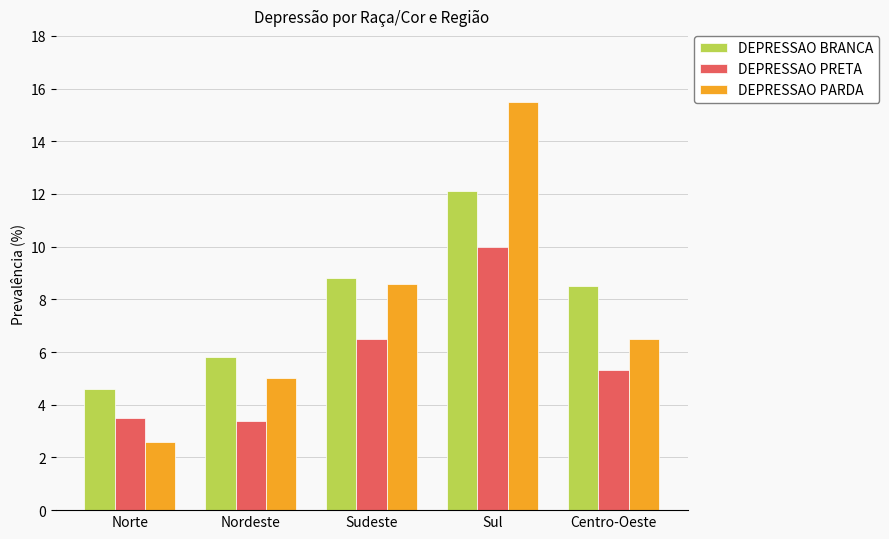

What is the difference between the second highest and minimum values in the DEPRESSAO BRANCA series?

4.2